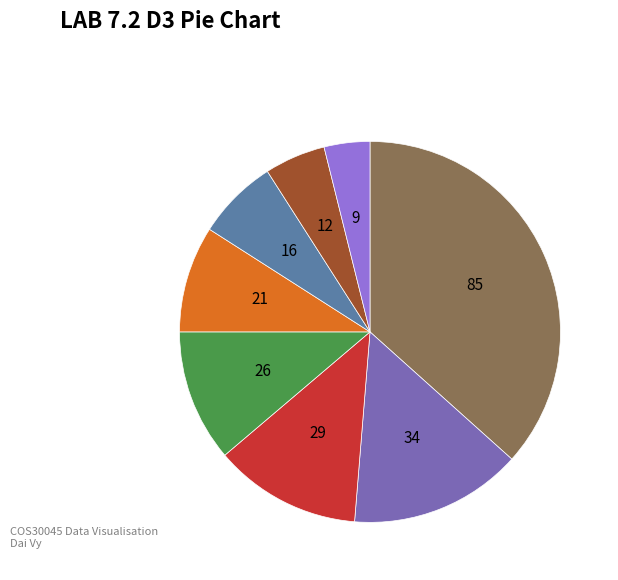

Is there a majority slice in this chart?

No